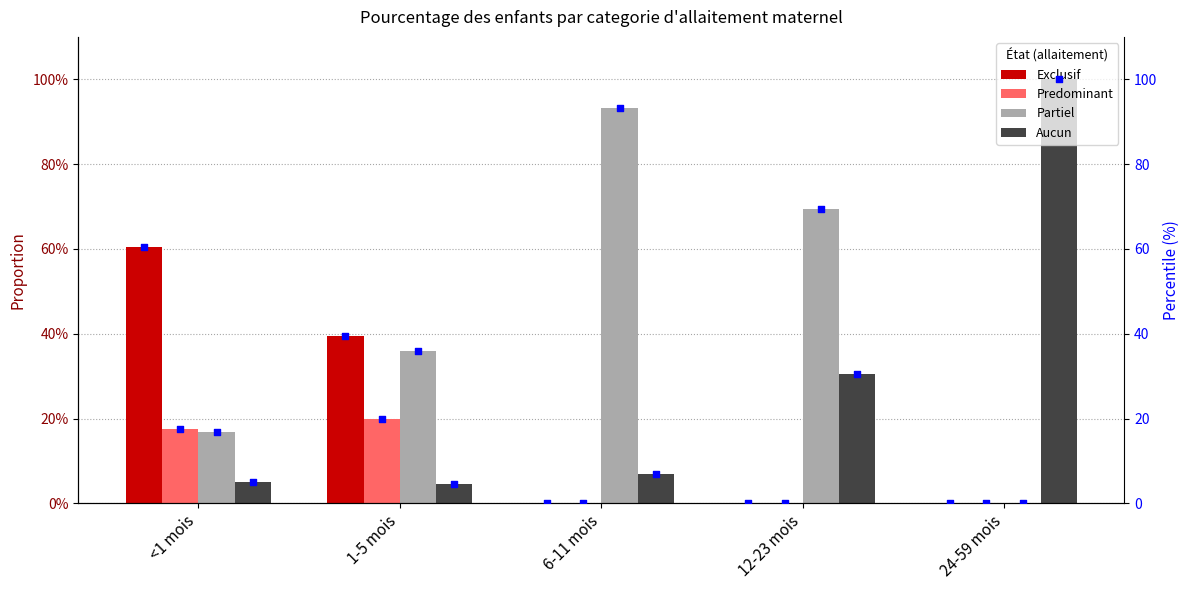

Which series contains the lowest Y value?

Exclusif